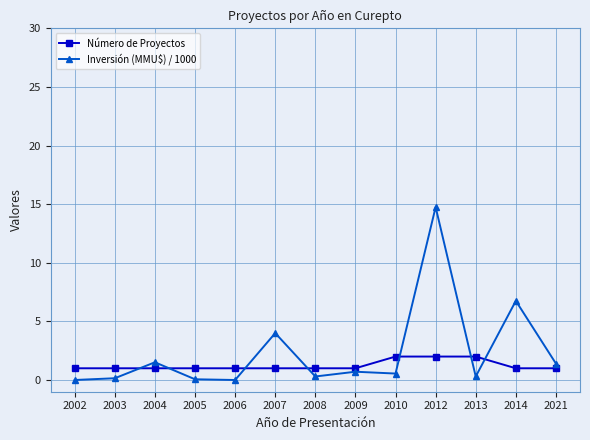

Where is the first local maximum for Inversión (MMU$) / 1000?

2004